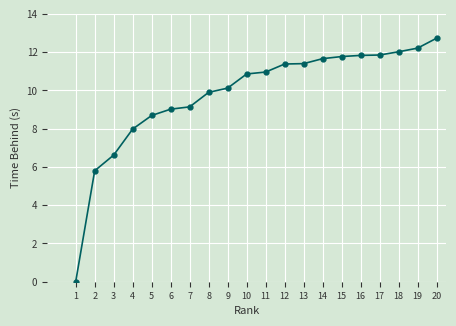

True or false: the data shows 16.4 at 18.

False